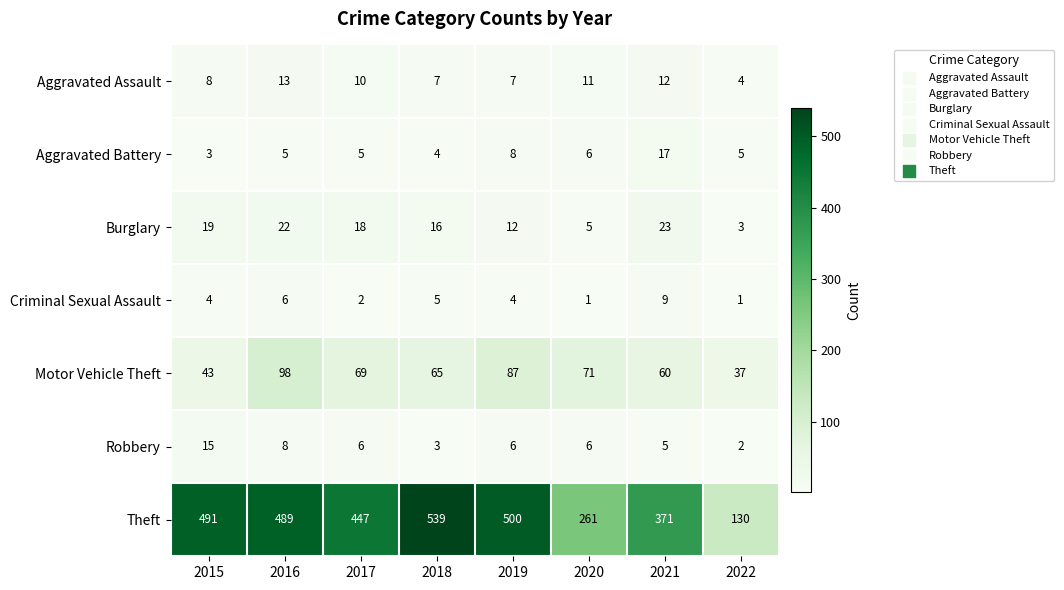

The value of Theft at 2021 is 371. True or false?

True